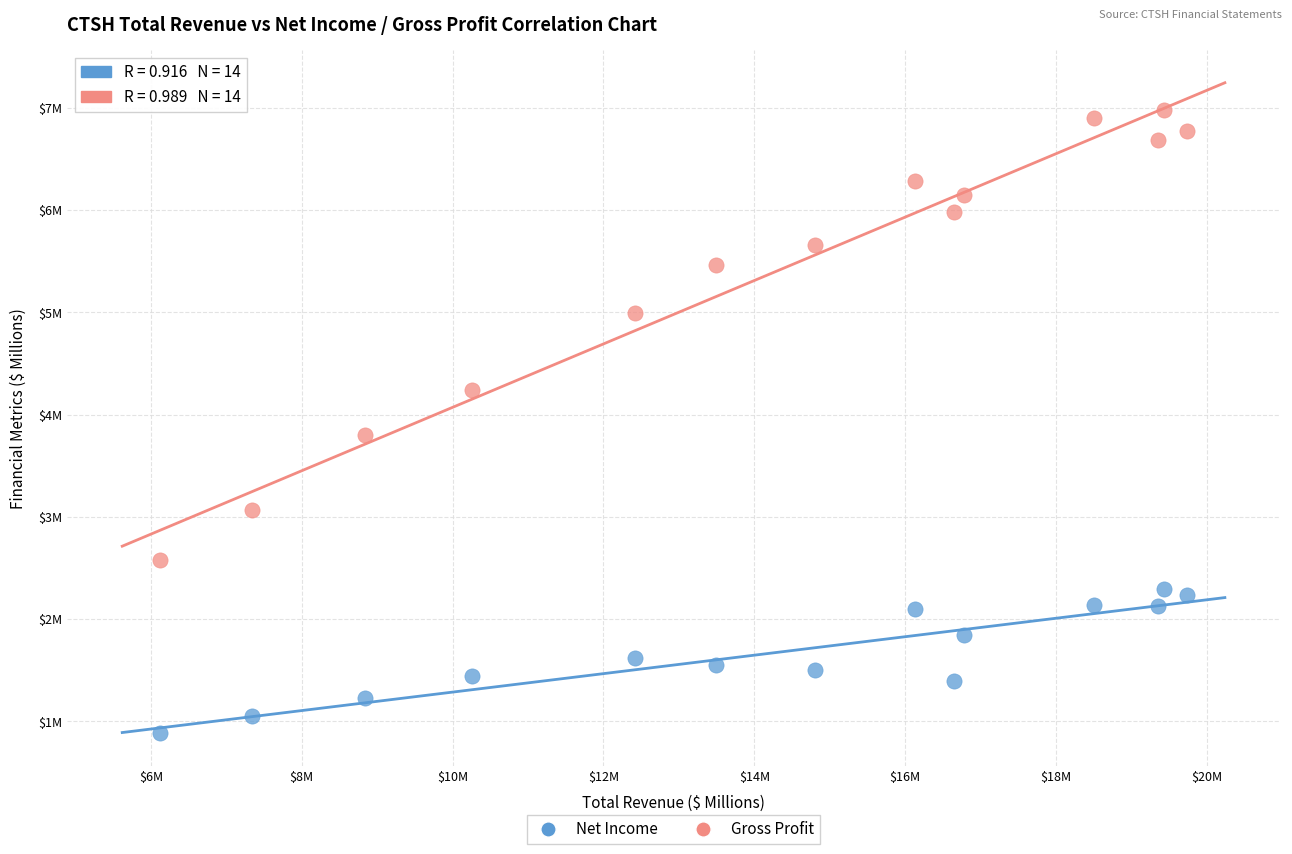

What are all the series names shown in the legend?

Net Income, Gross Profit